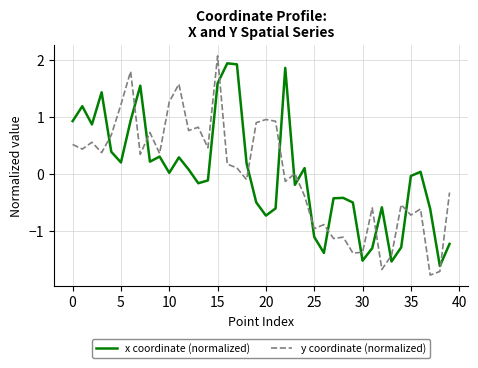

What is the lowest value of the y coordinate (normalized) series?

-1.8